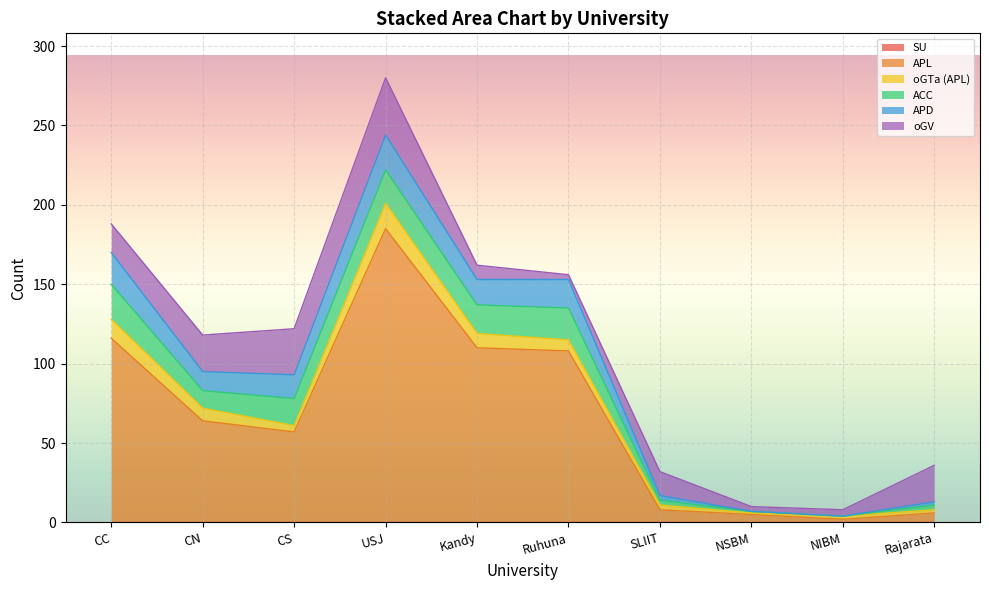

At which category does the chart reach its minimum across all series?

CC